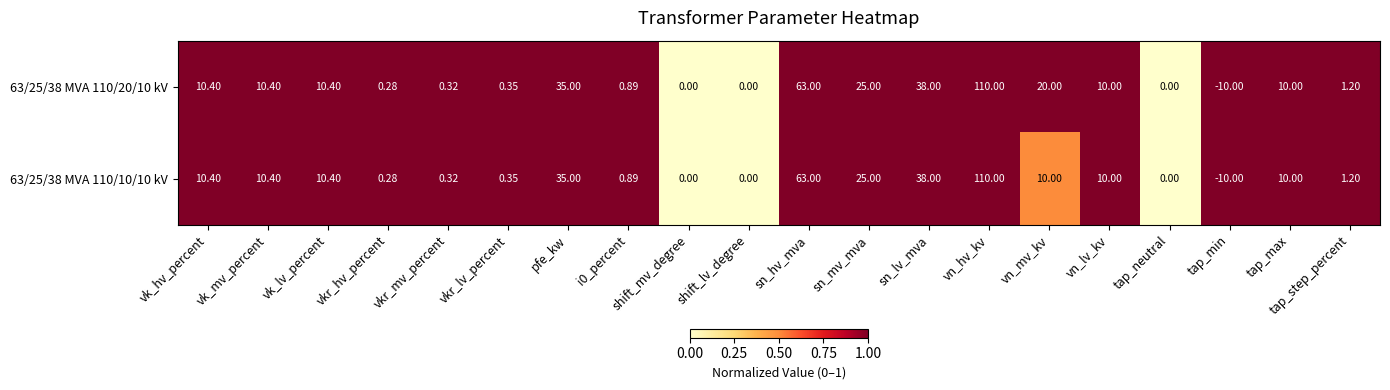

Which category has the lowest value in the 63/25/38 MVA 110/20/10 kV series?

tap_min